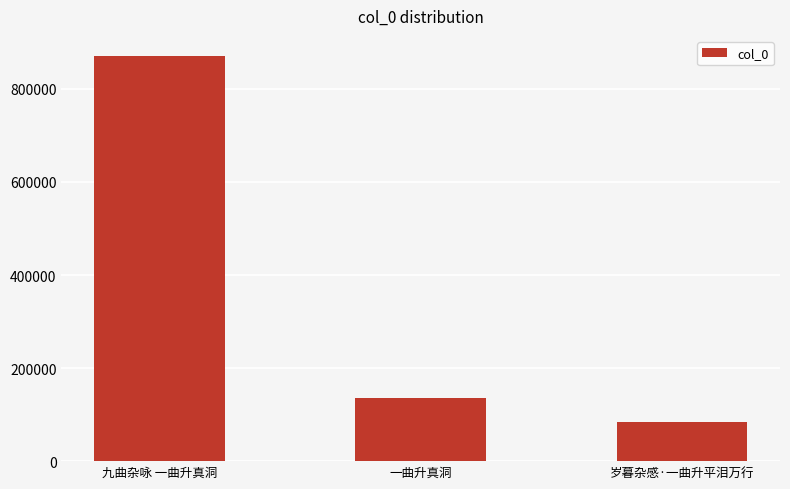

List the labels in order of value, smallest first.

岁暮杂感·一曲升平泪万行, 一曲升真洞, 九曲杂咏 一曲升真洞